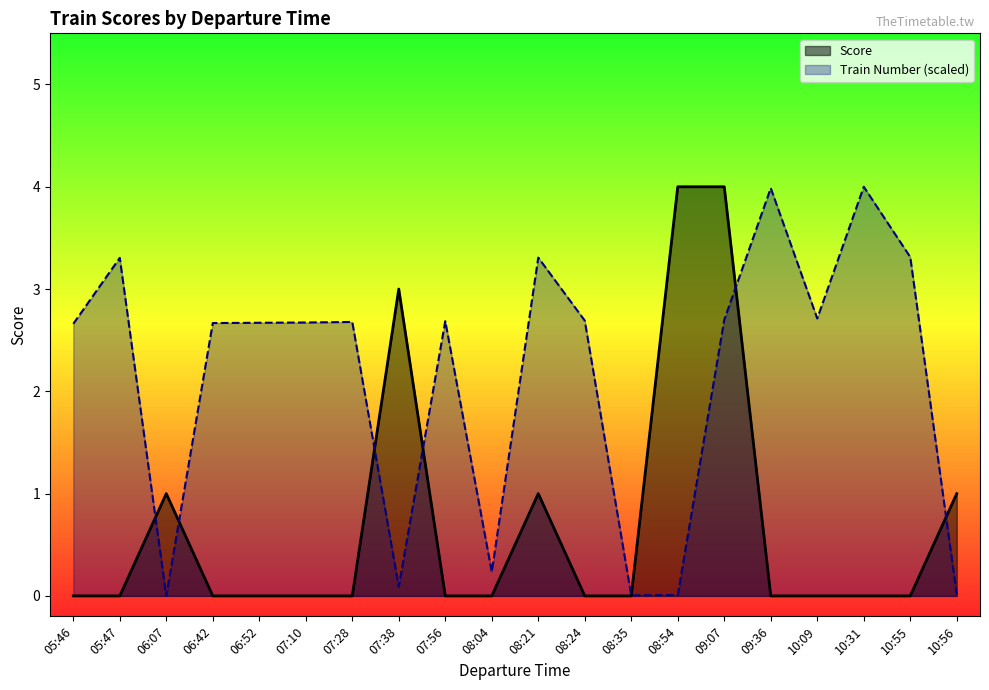

How many distinct data groups are displayed?

2